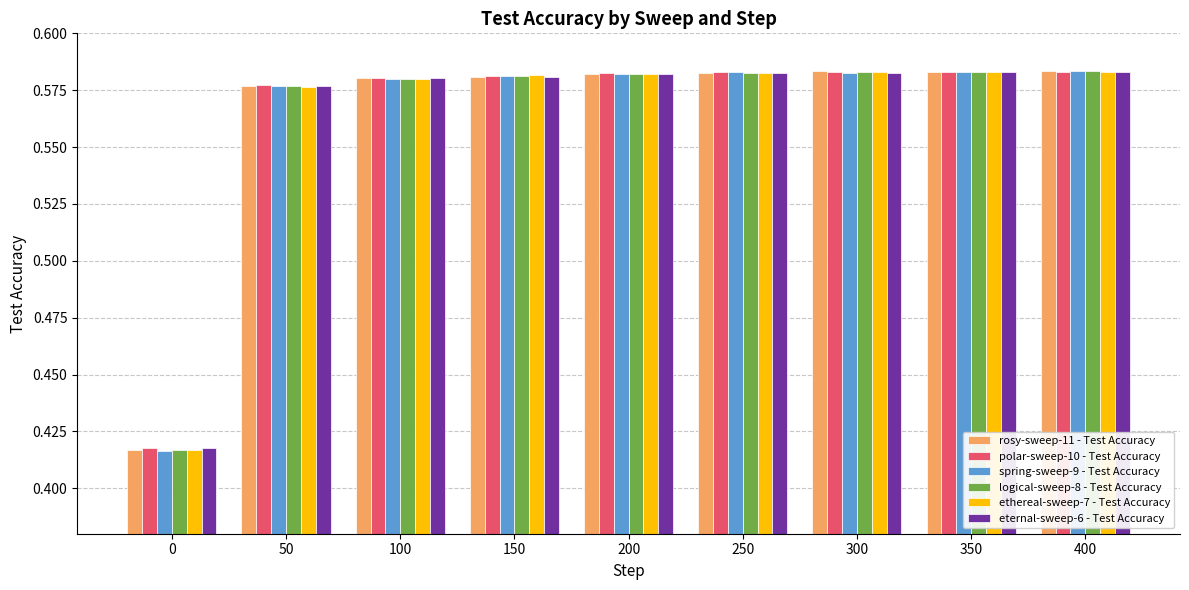

What are all the series names shown in the legend?

rosy-sweep-11 - Test Accuracy, polar-sweep-10 - Test Accuracy, spring-sweep-9 - Test Accuracy, logical-sweep-8 - Test Accuracy, ethereal-sweep-7 - Test Accuracy, eternal-sweep-6 - Test Accuracy